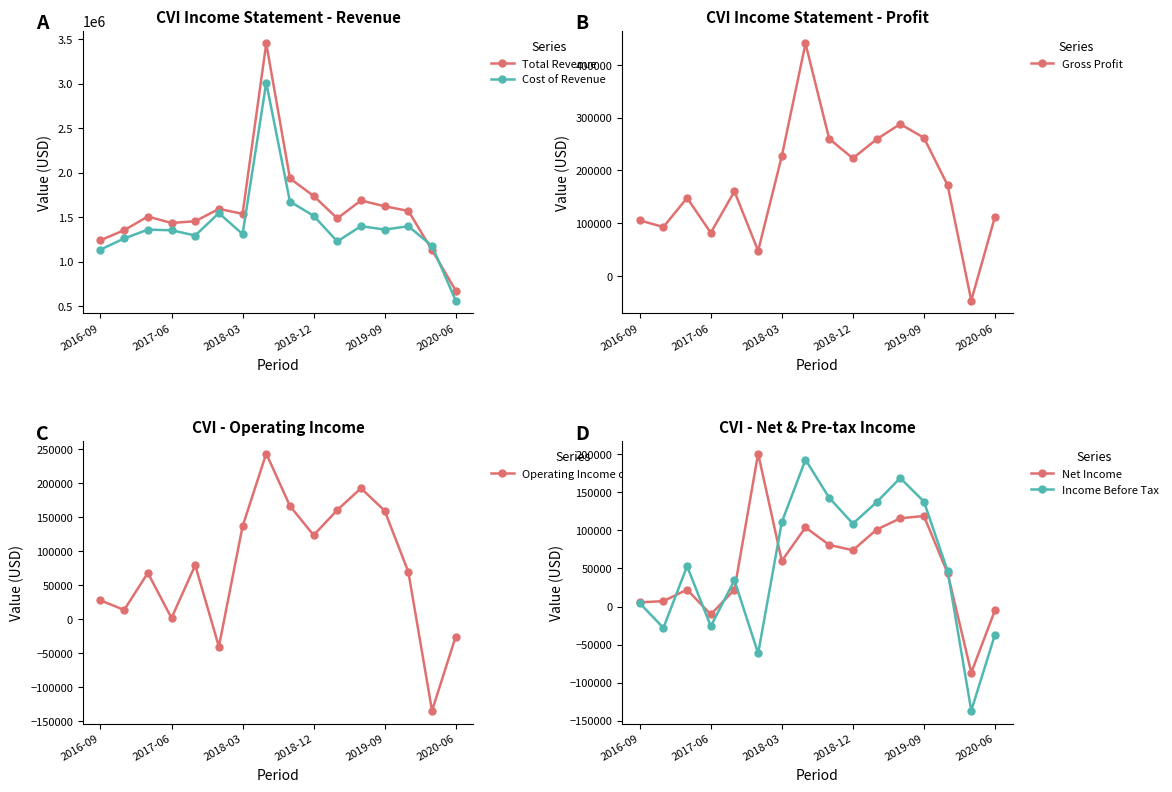

At how many categories does at least one series exceed 2210702?

1